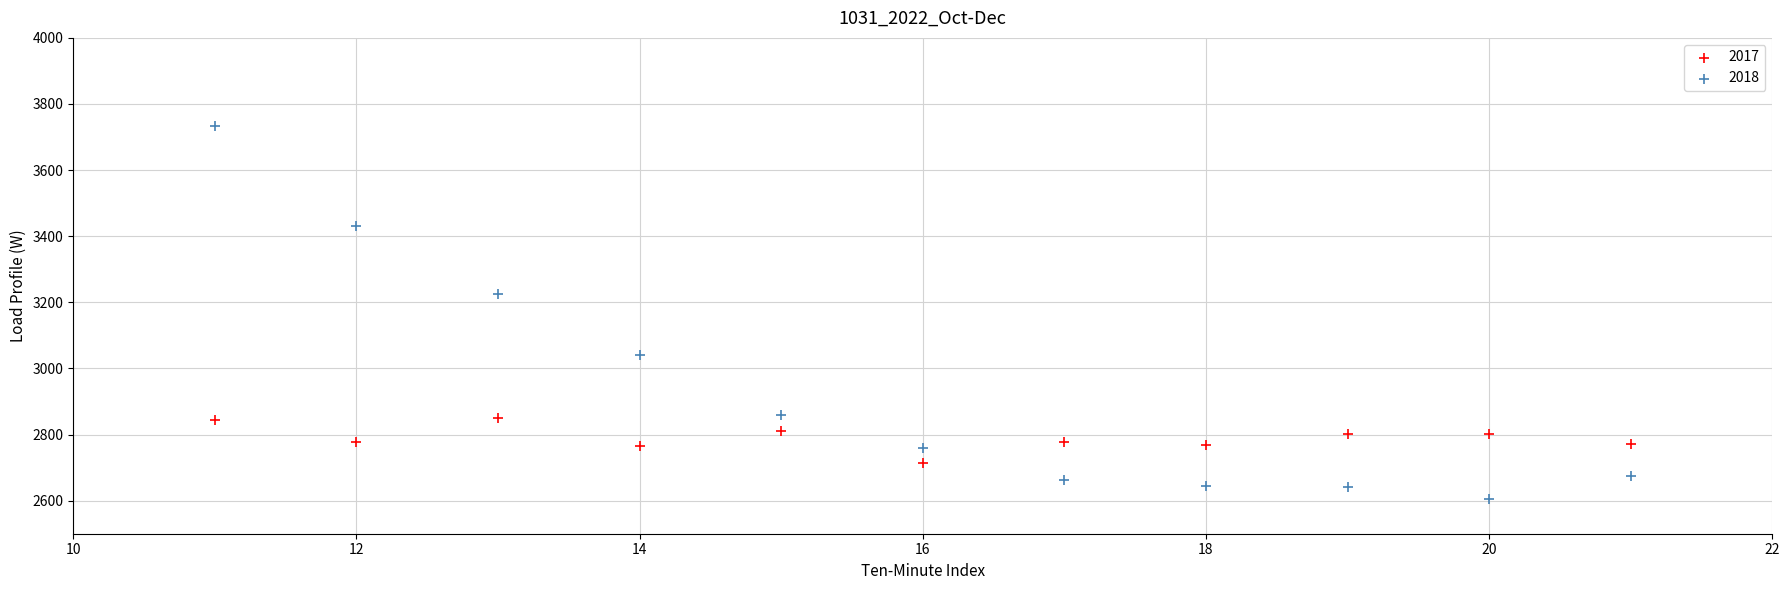

What are all the series names shown in the legend?

2017, 2018